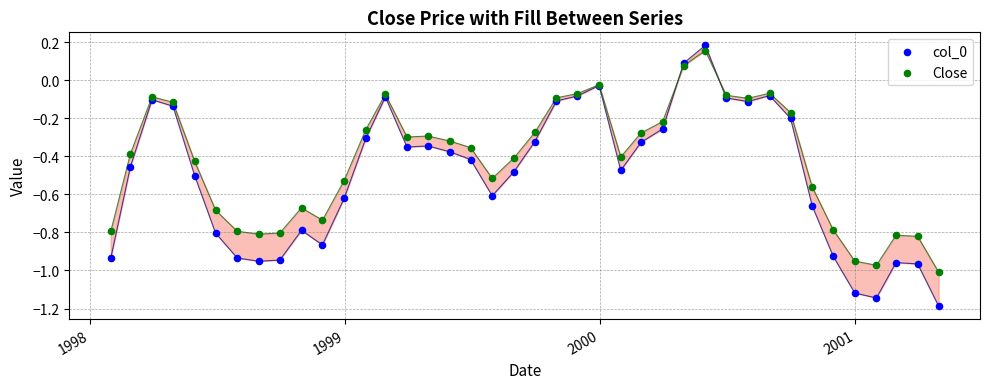

What is the X range (max minus min) for the scatter plot?

1185.0